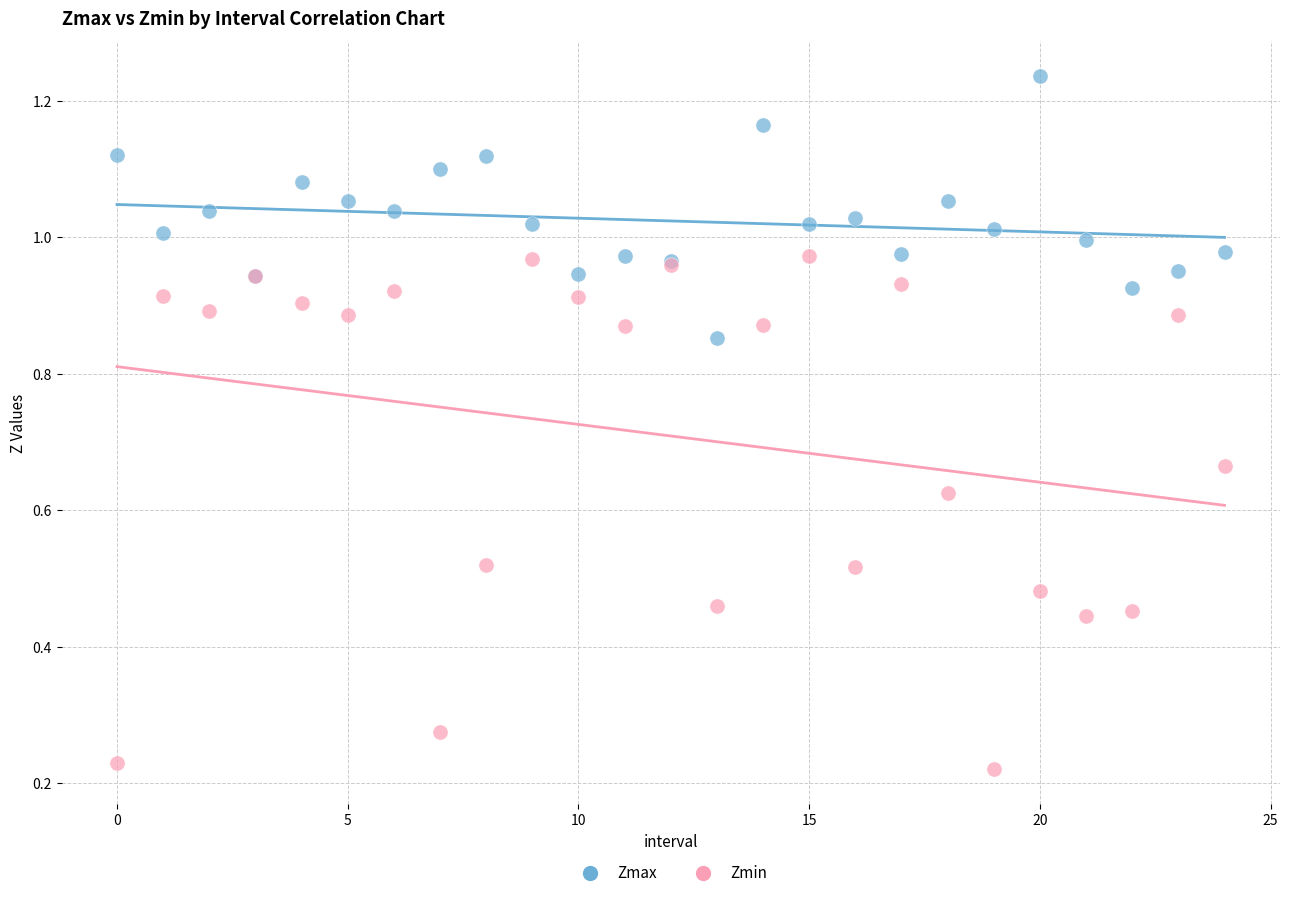

Which series has the largest Y range (max minus min)?

Zmin